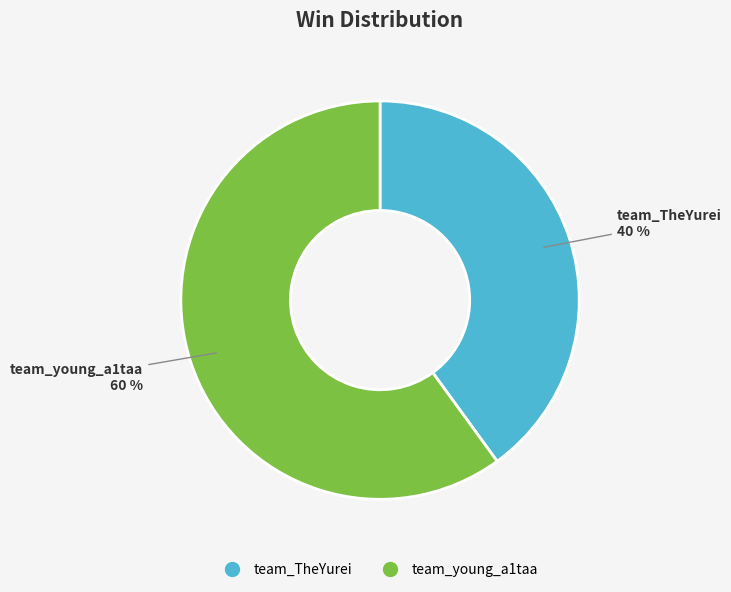

Approximately how many times larger is the value at team_young_a1taa compared to team_TheYurei?

1.5